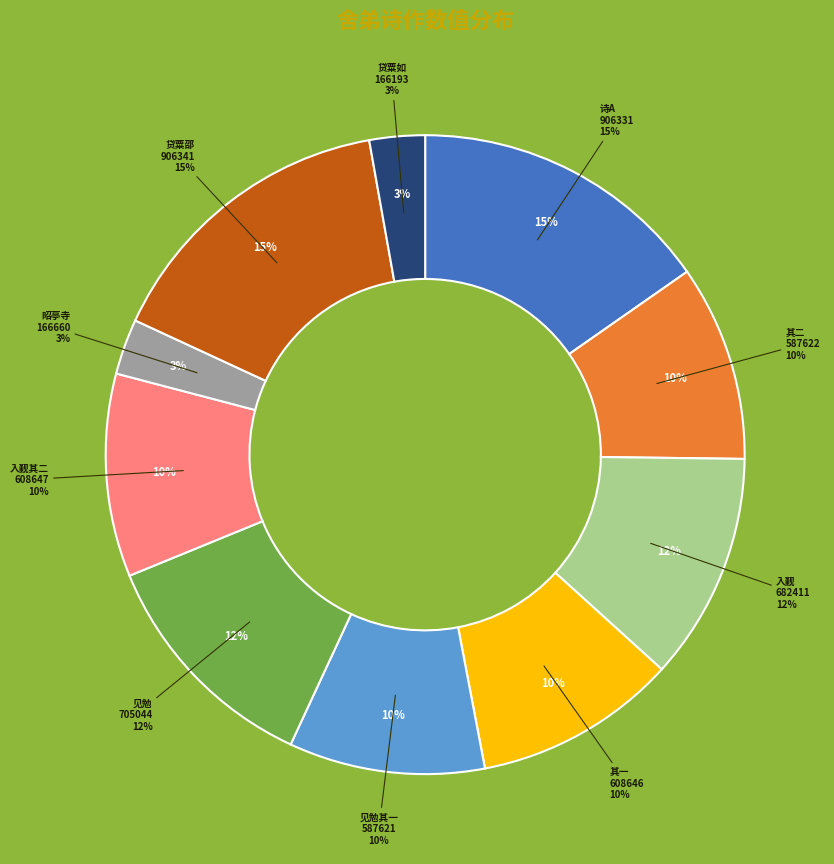

Count the number of slices in the pie.

10